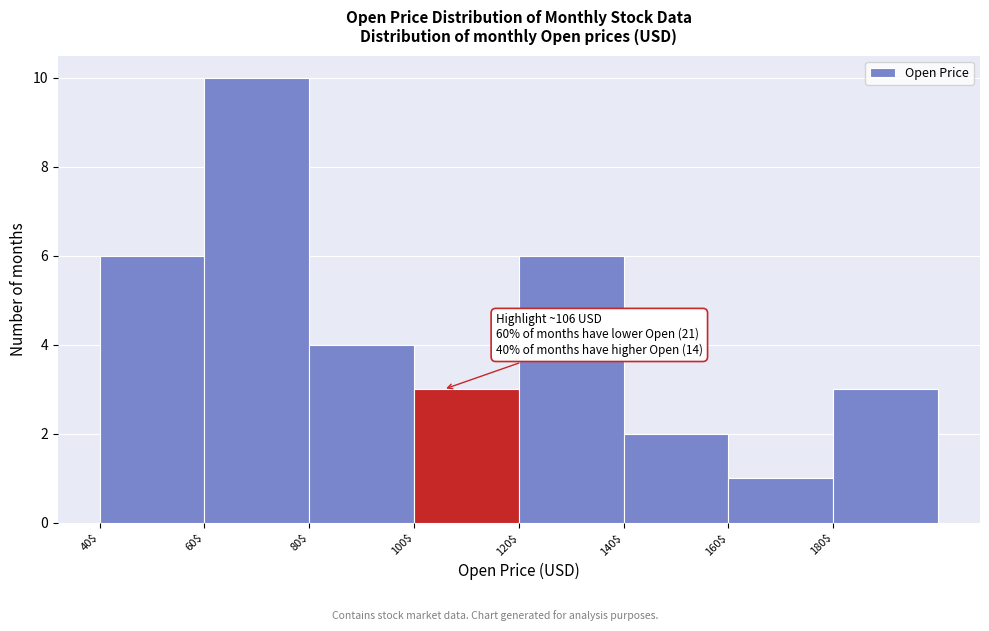

Which range on the x-axis has the tallest bar?

60 to 80